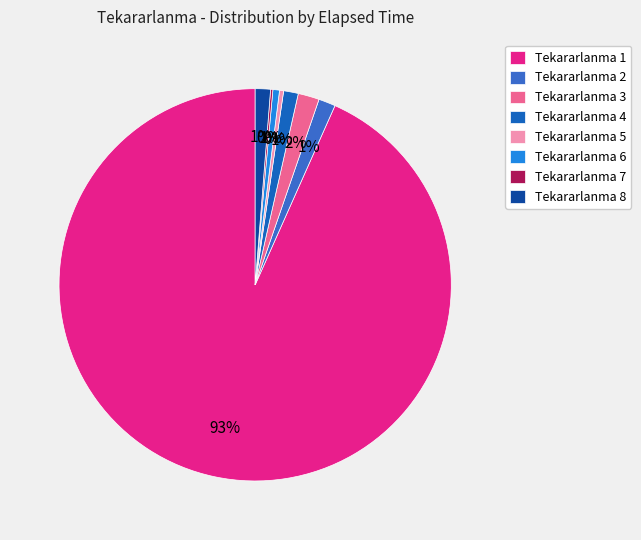

Which slice is the largest?

Tekararlanma 1